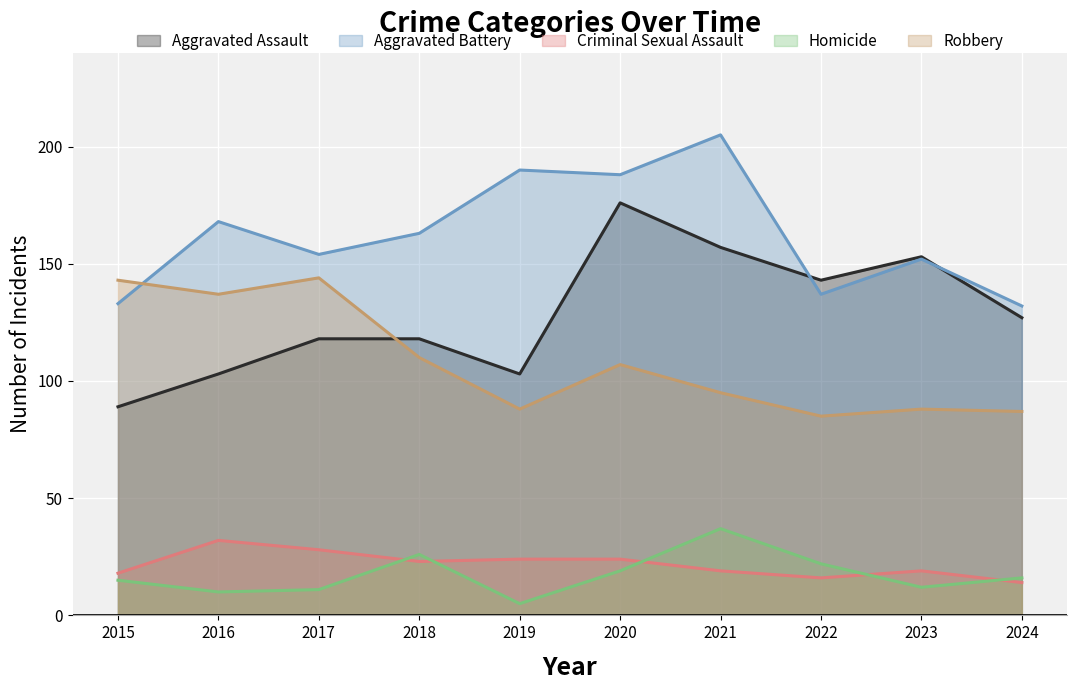

Is it true that Homicide equals 26 at 2018?

True